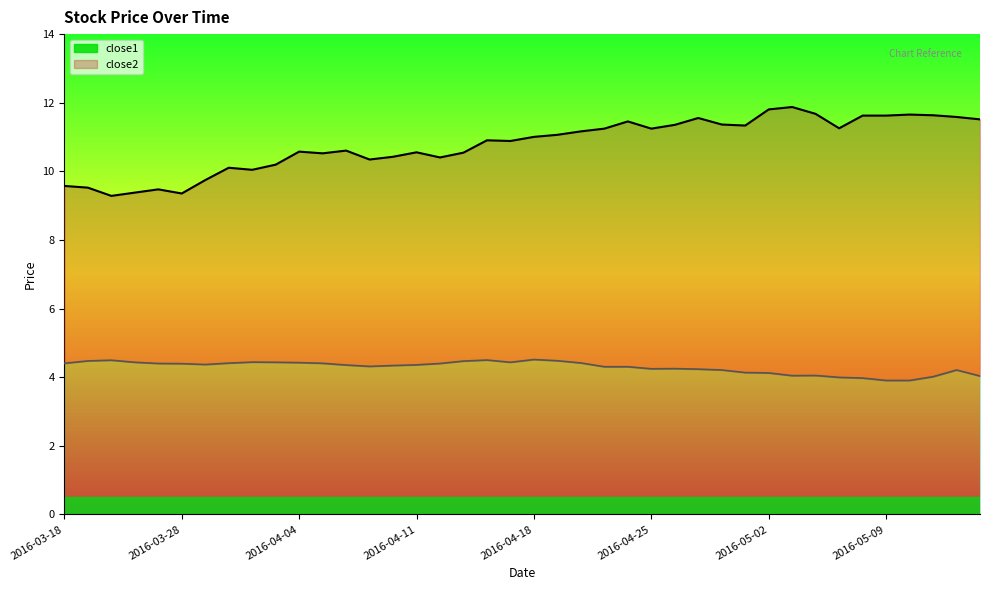

Reading left to right, transcribe all the data shown in this chart.

close1_line: 9.6	9.5	9.3	9.4	9.5	9.4	9.7	10.1	10.0	10.2	10.6	10.5	10.6	10.3	10.4	10.6	10.4	10.5	10.9	10.9	11.0	11.1	11.2	11.2	11.5	11.2	11.4	11.6	11.4	11.3	11.8	11.9	11.7	11.3	11.6	11.6	11.7	11.6	11.6	11.5
close2_line: 4.4	4.5	4.5	4.4	4.4	4.4	4.4	4.4	4.4	4.4	4.4	4.4	4.4	4.3	4.3	4.4	4.4	4.5	4.5	4.4	4.5	4.5	4.4	4.3	4.3	4.2	4.2	4.2	4.2	4.1	4.1	4.0	4.0	4.0	4.0	3.9	3.9	4.0	4.2	4.0